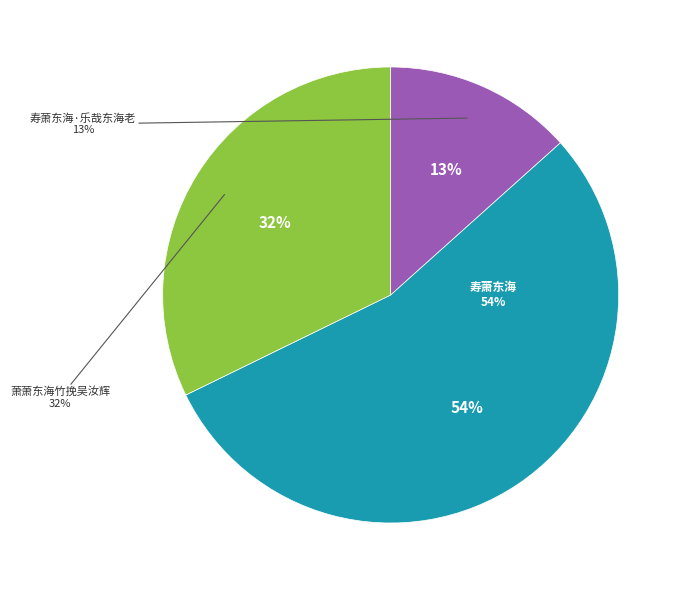

What percentage is NOT represented by 寿萧东海?

45.6%